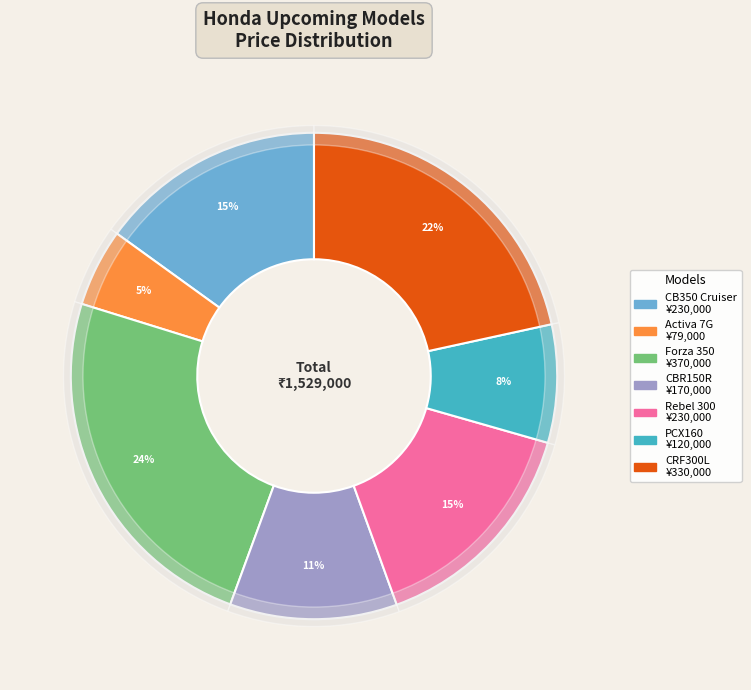

What percentage do Honda Forza 350 and Honda CRF300L together represent?

45.8%